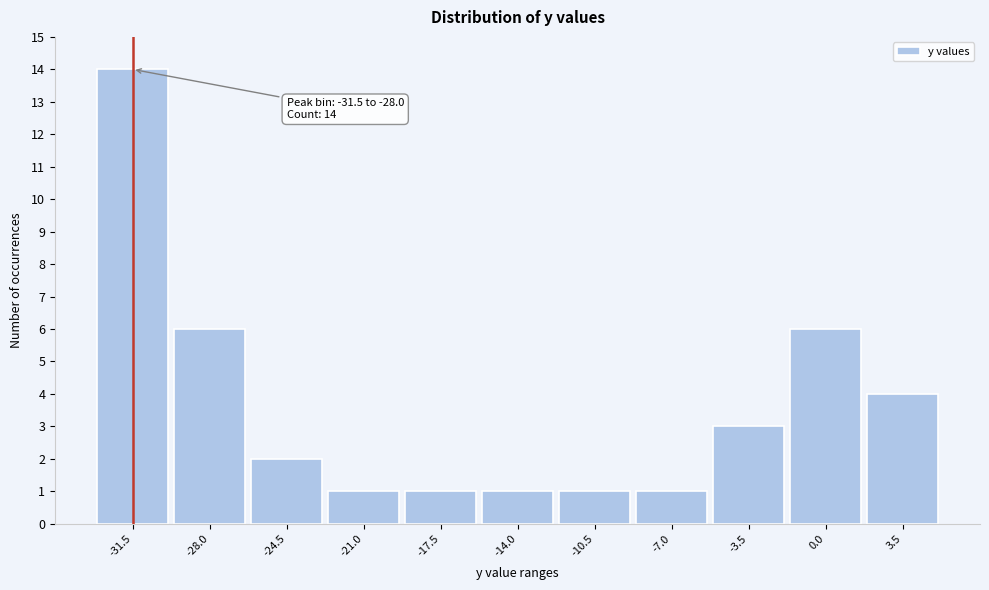

Reading left to right, transcribe all the data shown in this chart.

-31.5=14	-28.0=6	-24.5=2	-21.0=1	-17.5=1	-14.0=1	-10.5=1	-7.0=1	-3.5=3	0.0=6	3.5=4